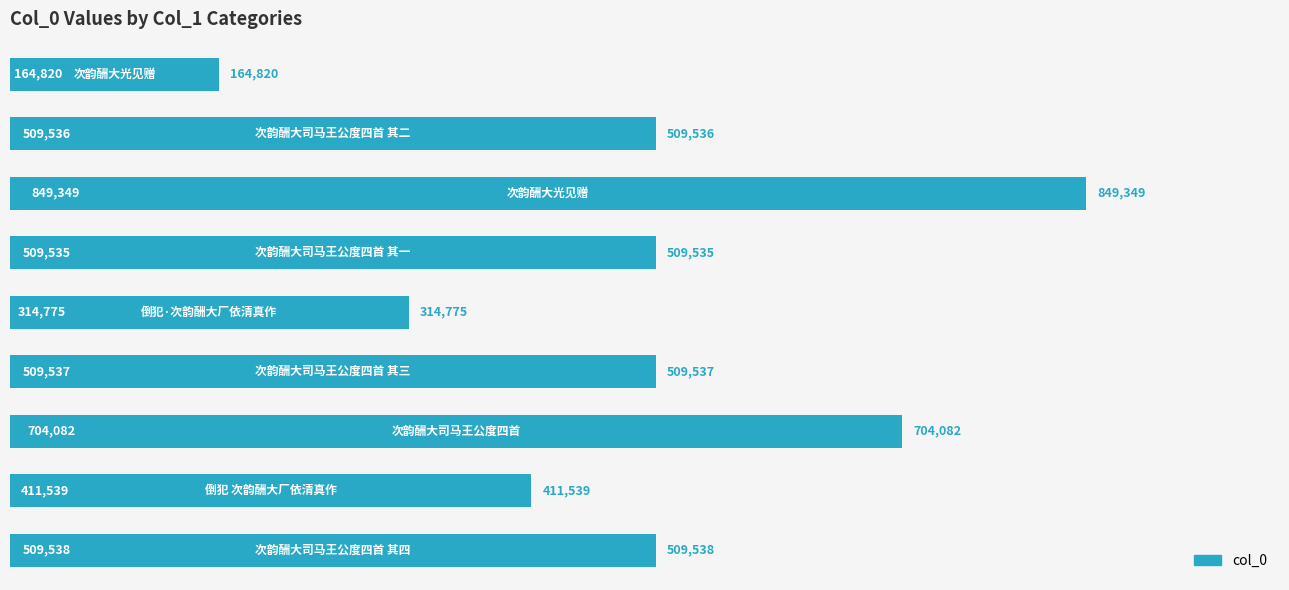

What is the minimum value shown in the chart?

164820